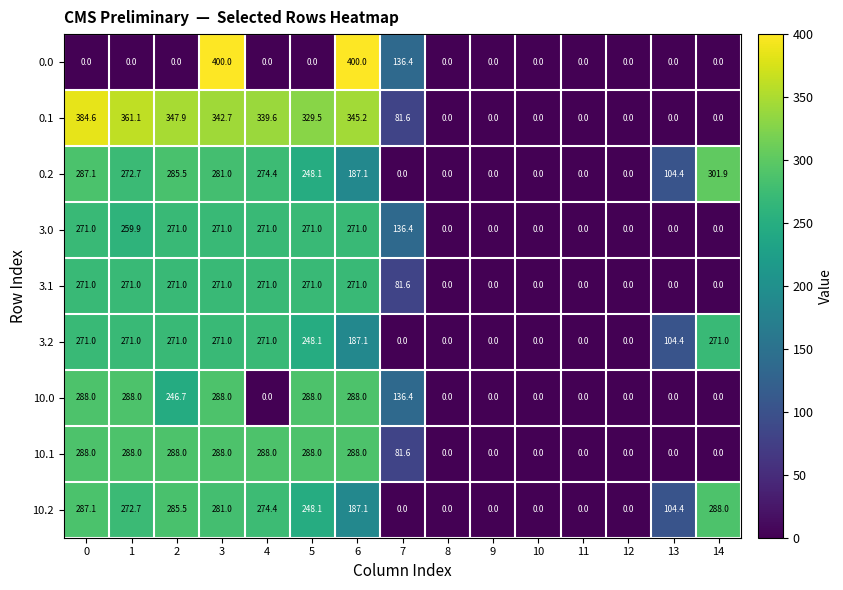

Between 1 and 13, which series saw the biggest shift?

0.1